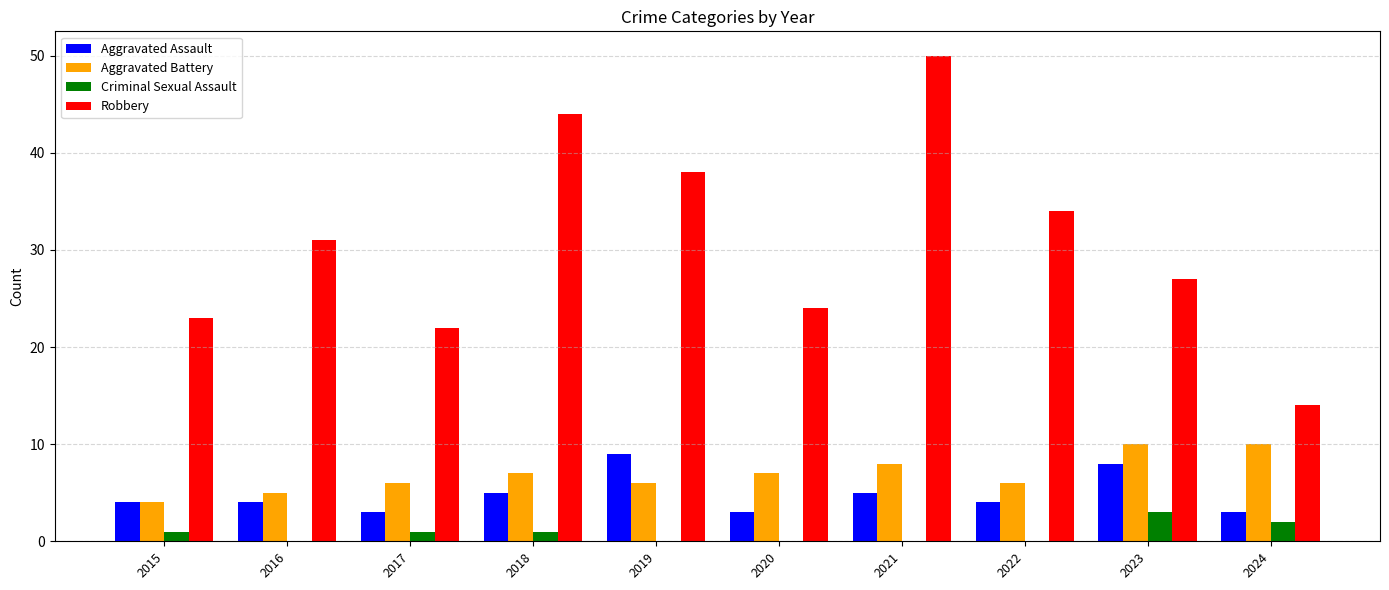

Are the bars horizontal?

No